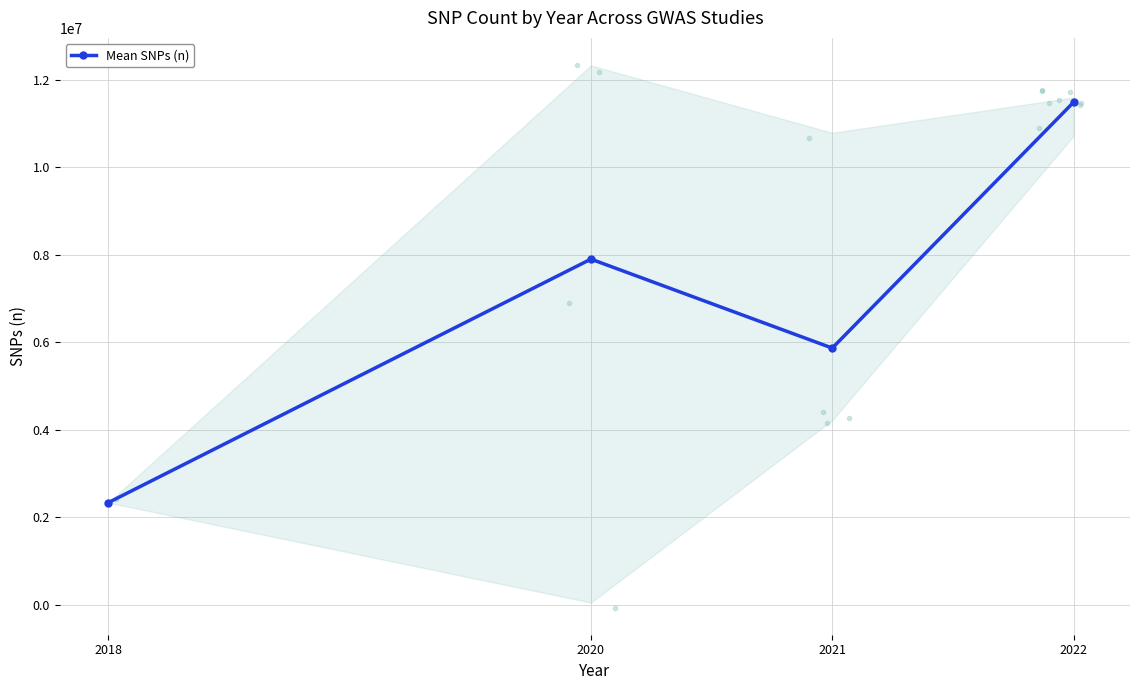

How many lines are shown in the chart?

1